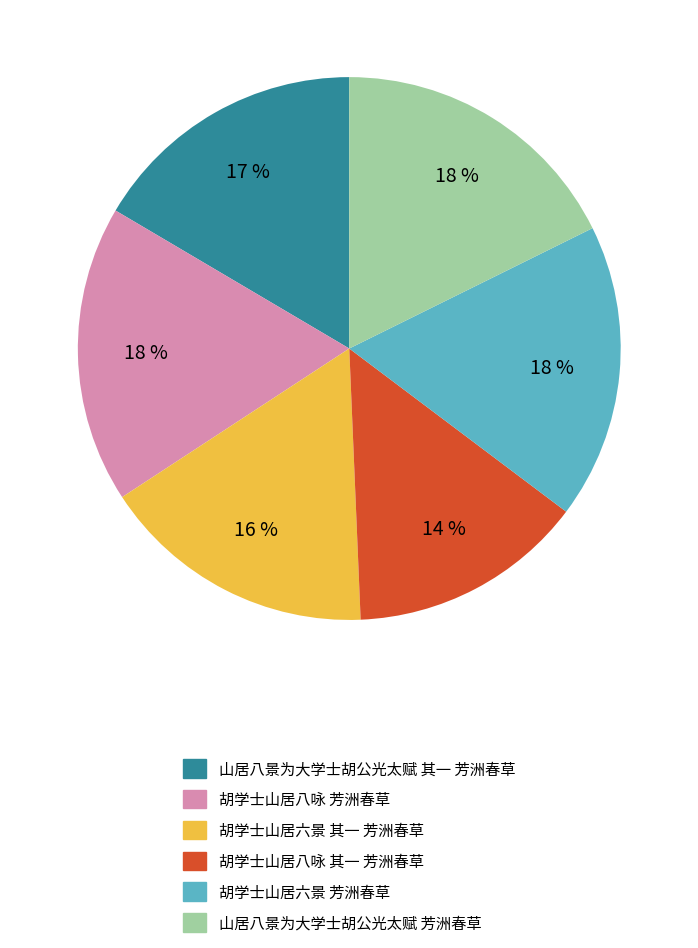

To the nearest percent, what is the average slice percentage?

17%